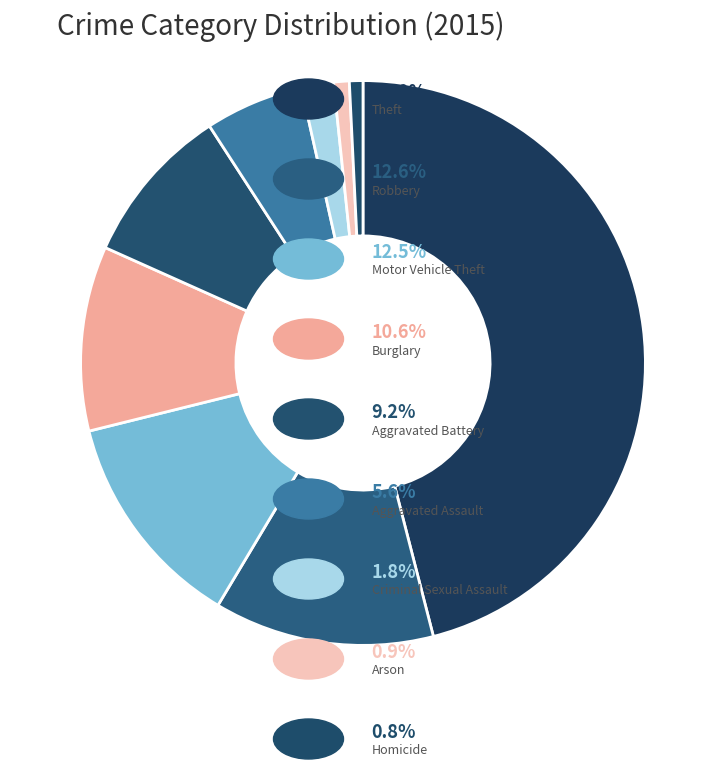

Which category has the biggest portion of the pie?

Theft